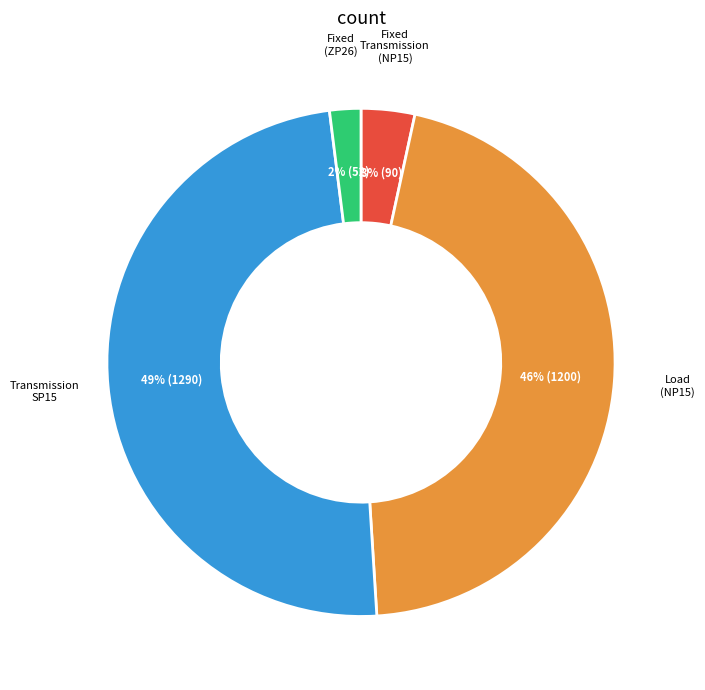

Is there a majority slice in this chart?

No